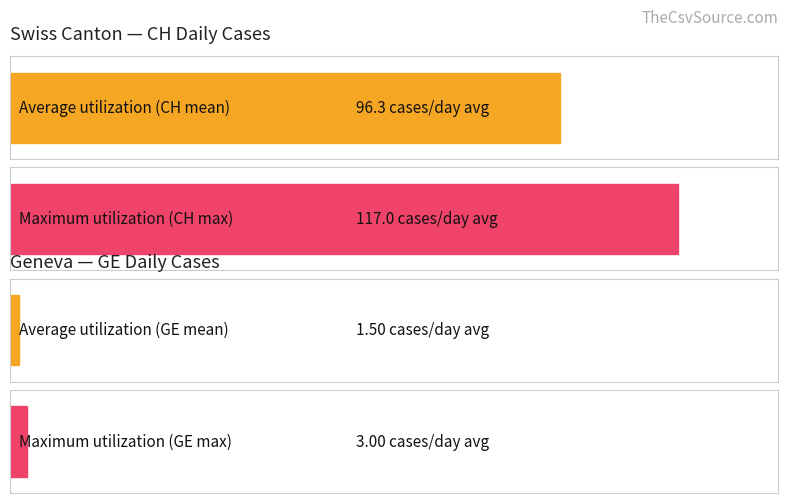

Is the value of Average utilization at 2020-06-03 greater than the value of Maximum utilization at 2020-07-02?

No